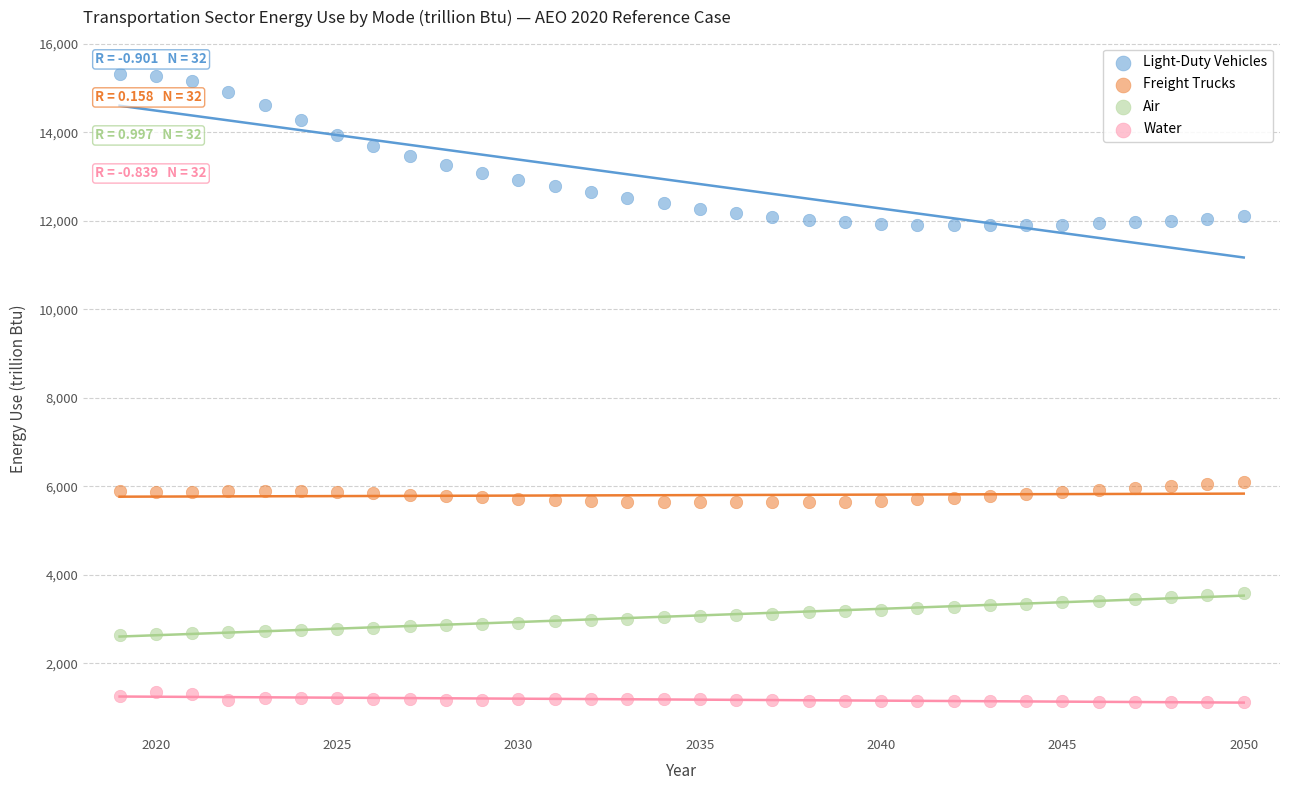

Which series reaches the maximum Y coordinate?

Light-Duty Vehicles